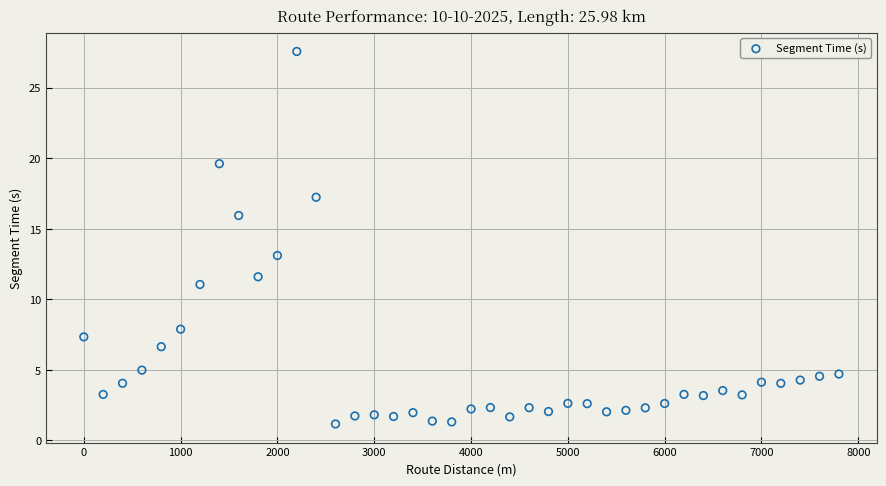

What Y value in the scatter plot is closest to 14?

13.1